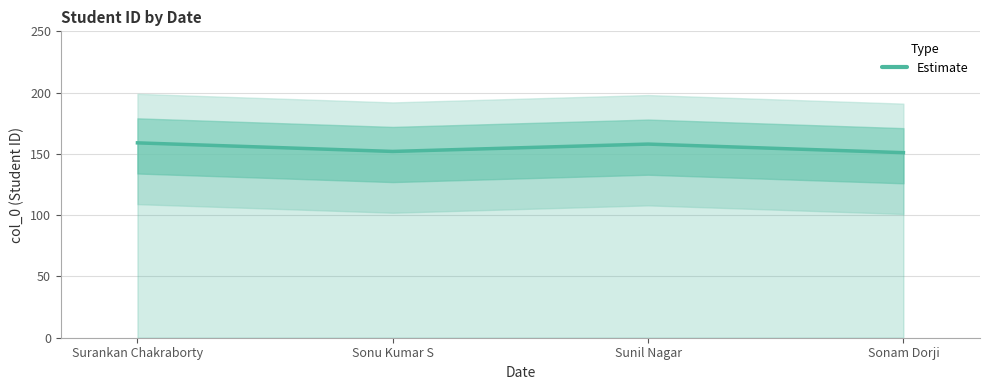

List the labels in order of value, smallest first.

Sonam Dorji, Sonu Kumar S, Sunil Nagar, Surankan Chakraborty